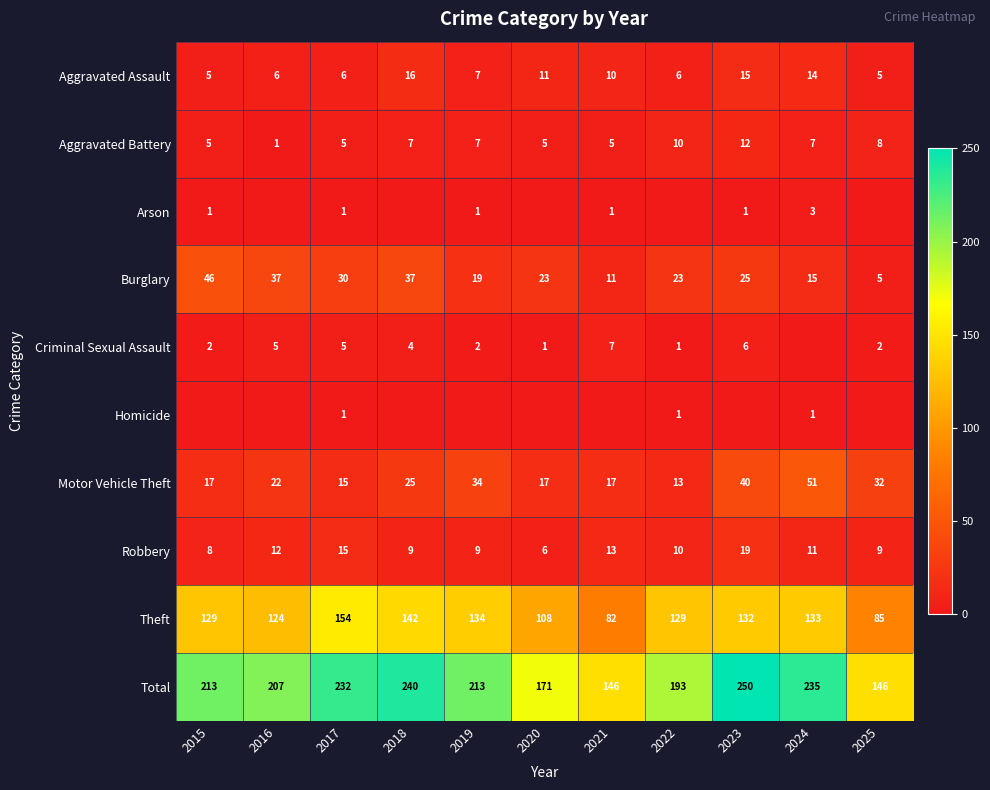

At which category is the sum across all series the highest?

2023